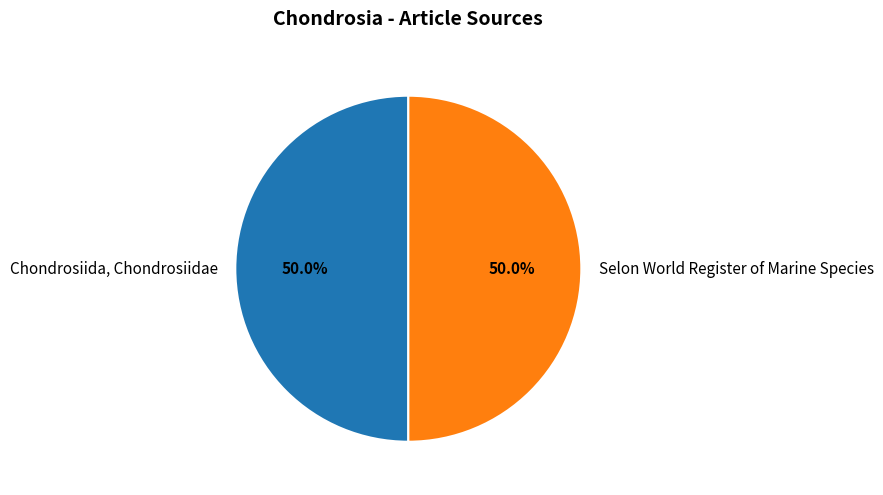

Do Selon World Register of Marine Species and Chondrosiida, Chondrosiidae together represent more than half of the pie?

Yes